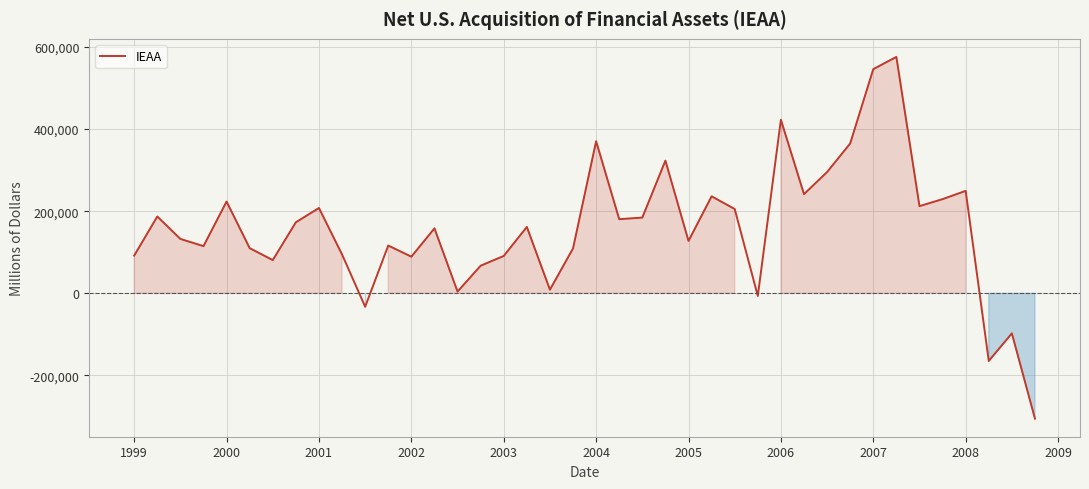

What is the smallest value displayed?

-305049